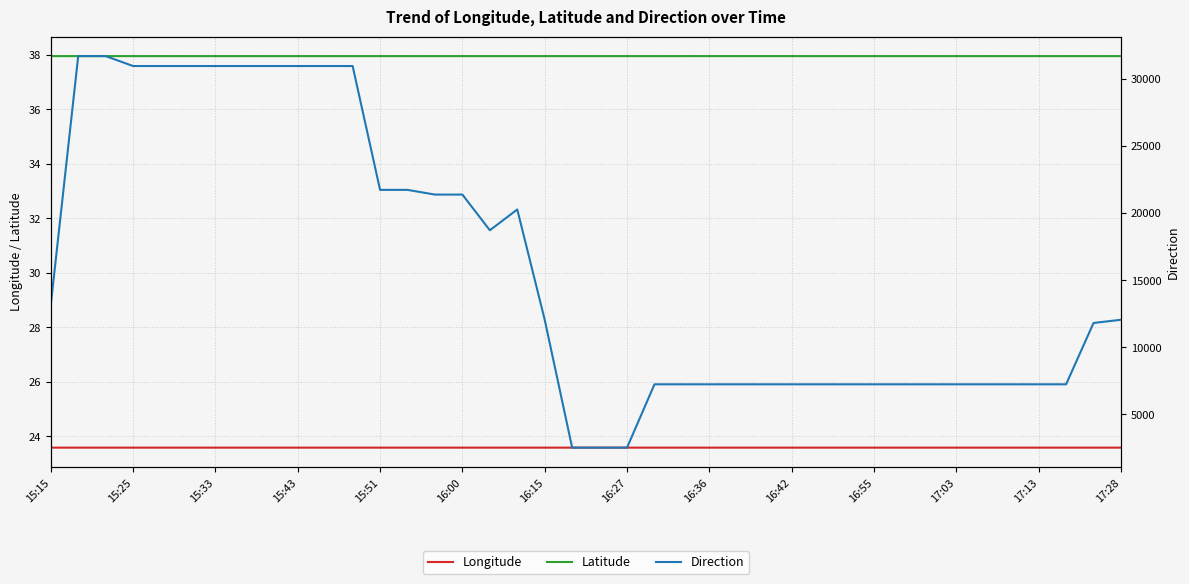

True or false: Latitude and Longitude intersect in this chart.

False